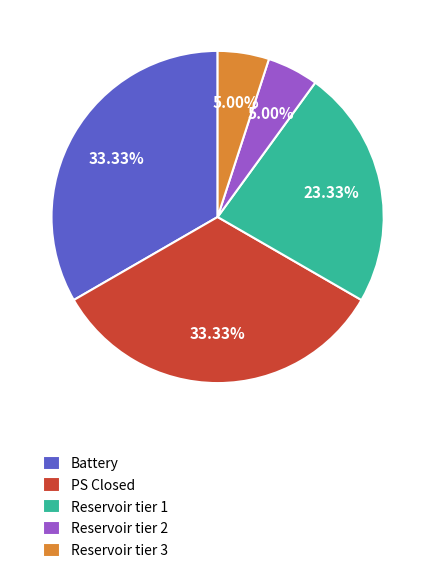

Is there a majority slice in this chart?

No